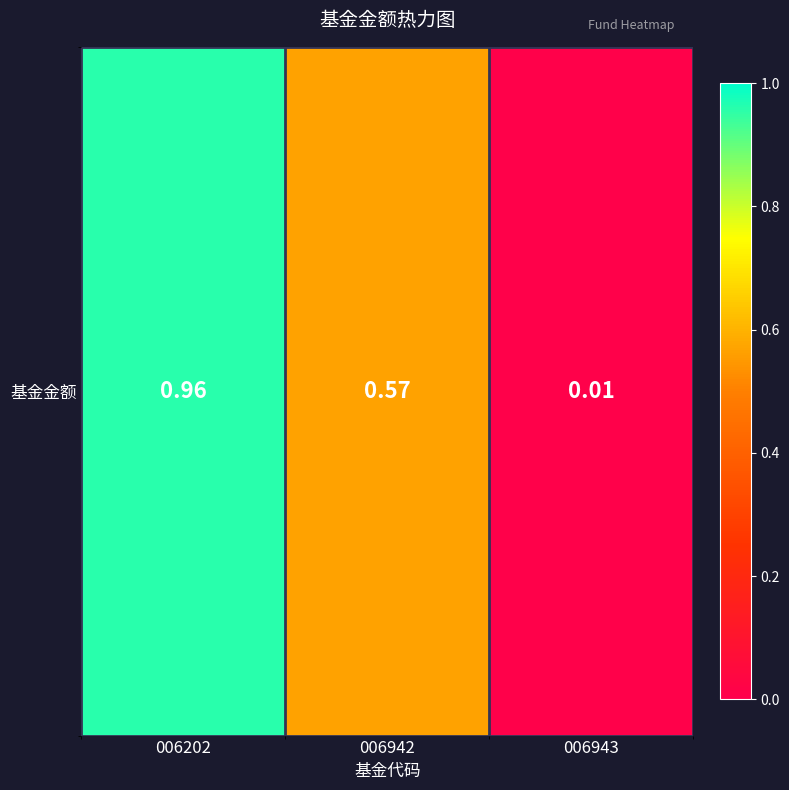

The value at 006202 is 1.0. True or false?

True